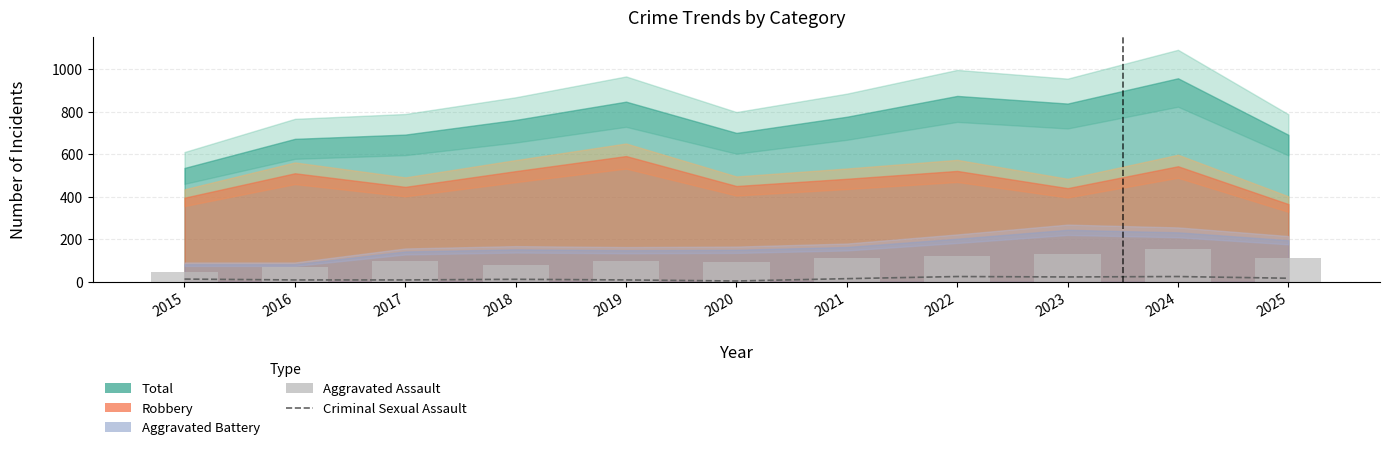

Are the bars grouped side by side (vs. stacked)?

Yes